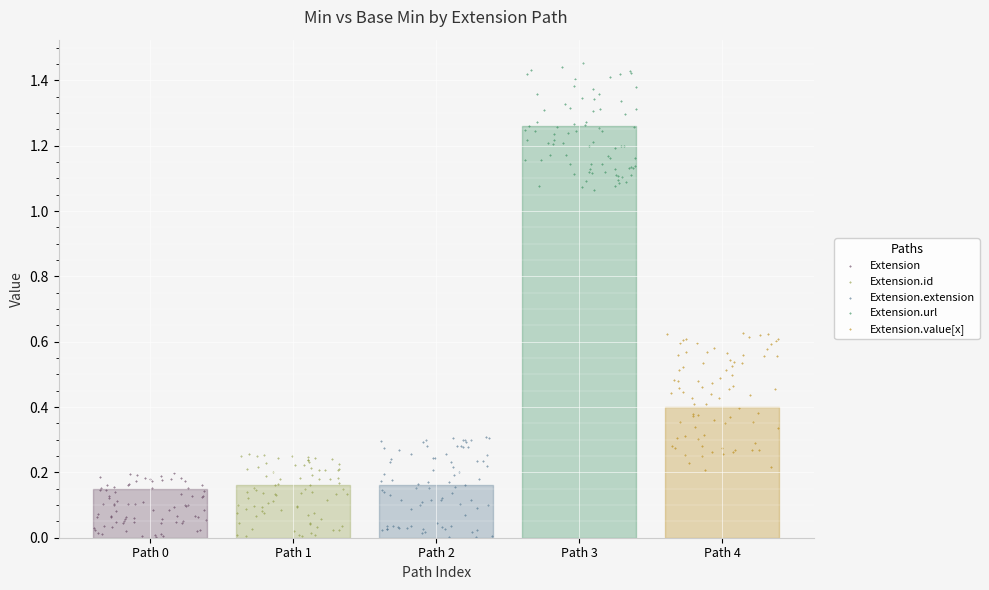

Which series contains the highest Y value?

Extension.url